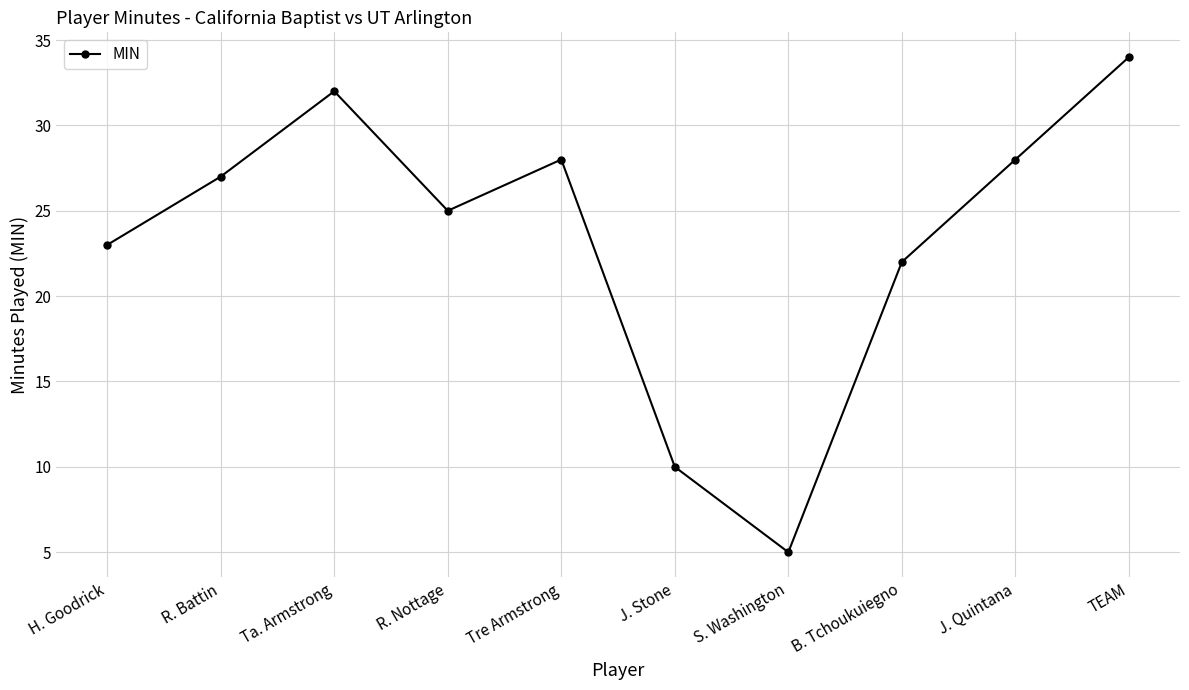

What is the label of the 6th point from the right?

Tre Armstrong